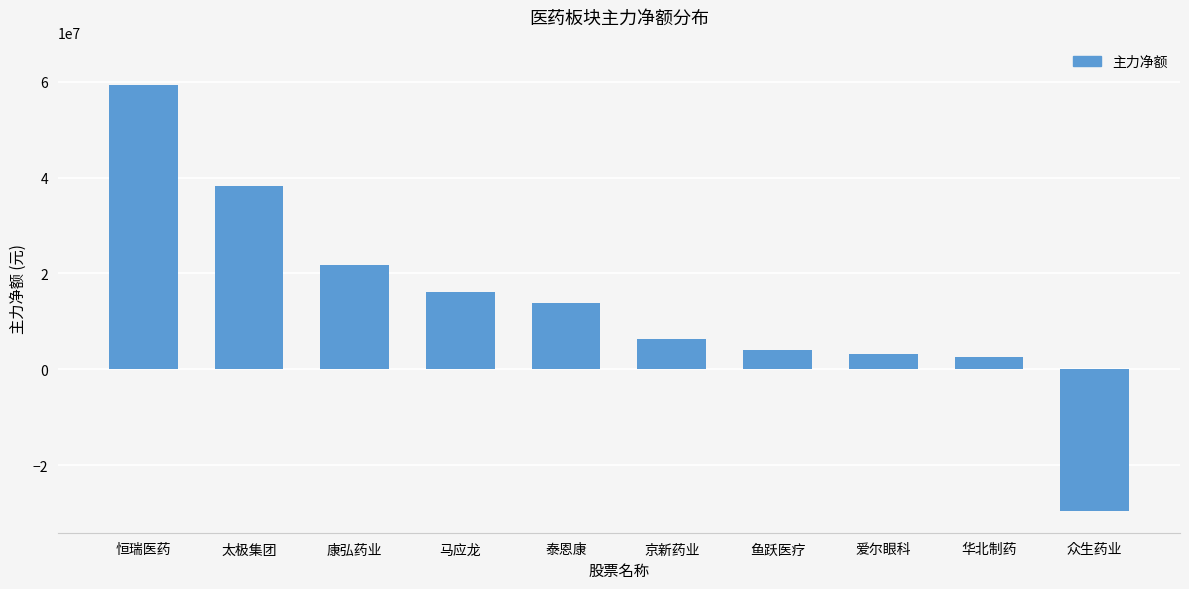

The value at 恒瑞医药 is 19090292. True or false?

False